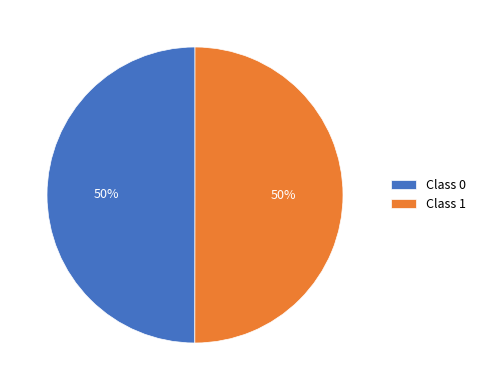

Is it true that Class 1 is 43% of the pie?

False